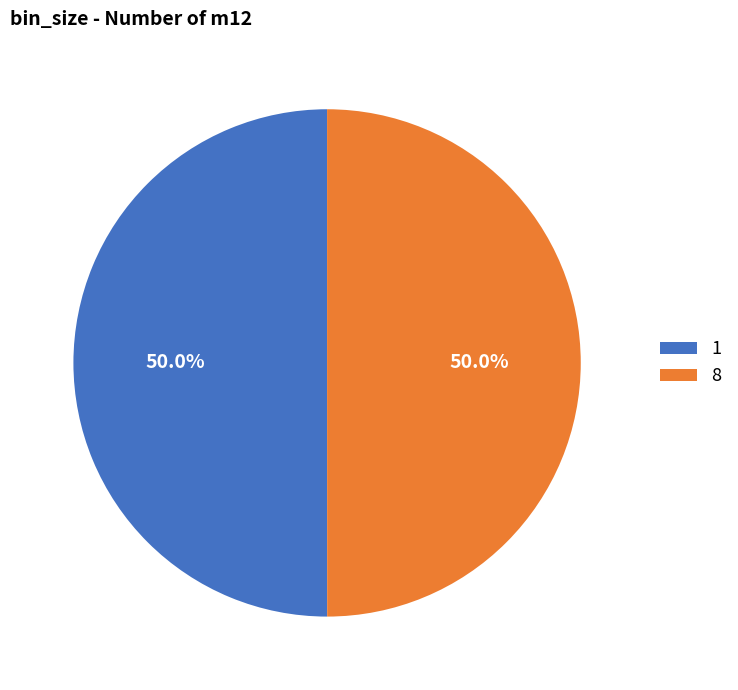

To the nearest percent, what is the combined percentage of 1 and 8?

100%